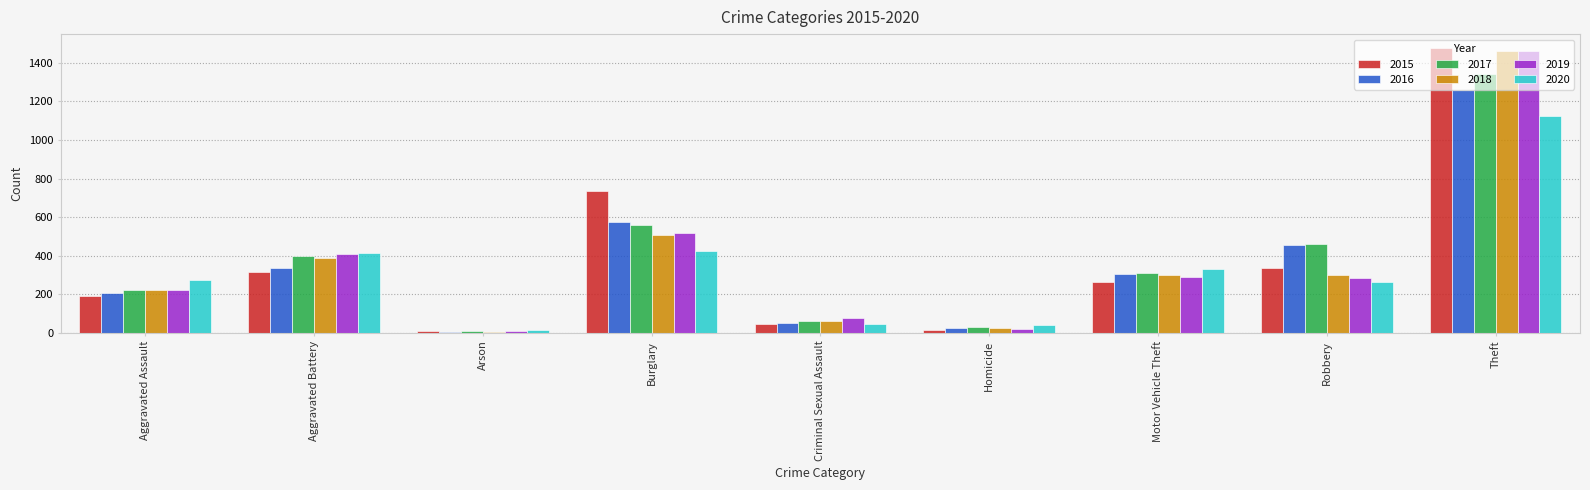

What value does the 2019 series have at Criminal Sexual Assault?

77